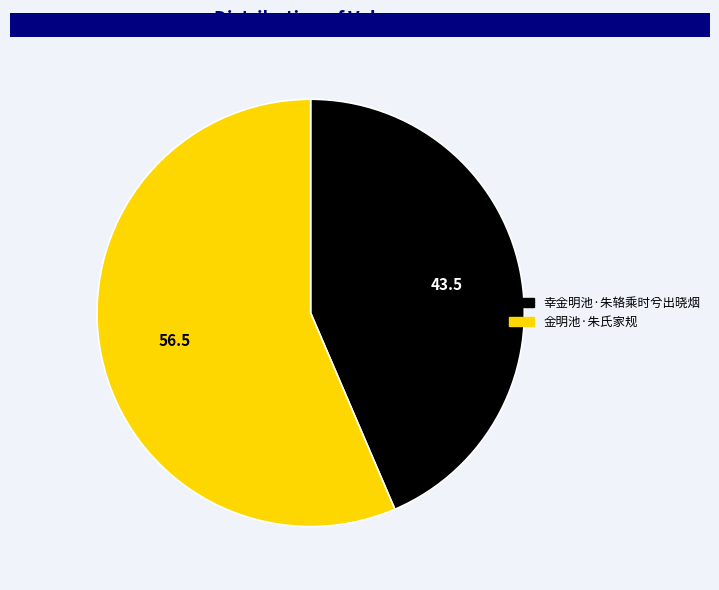

Is it true that 金明池·朱氏家规 is 56% of the pie?

True